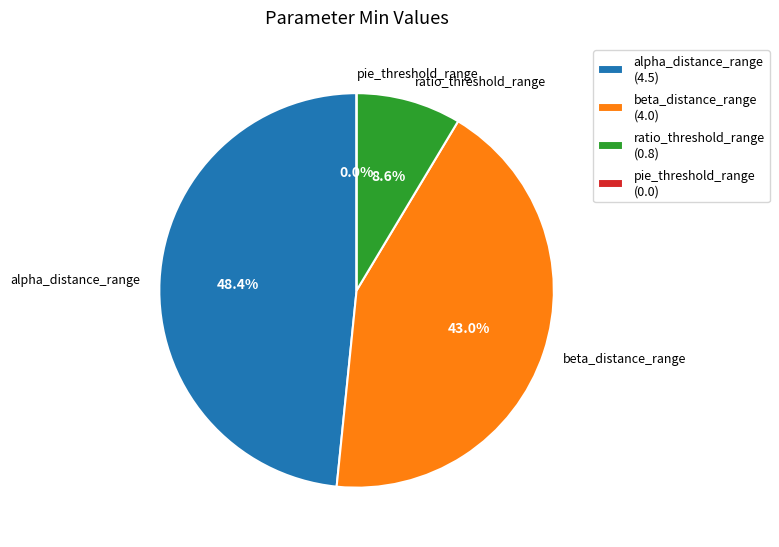

Between alpha_distance_range and ratio_threshold_range, which is larger?

alpha_distance_range